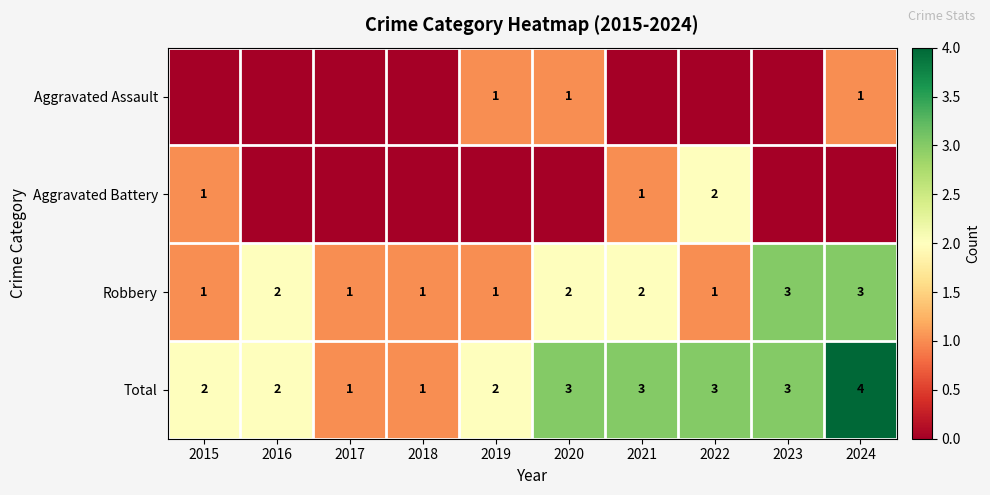

What value does the Robbery series have at 2023?

3